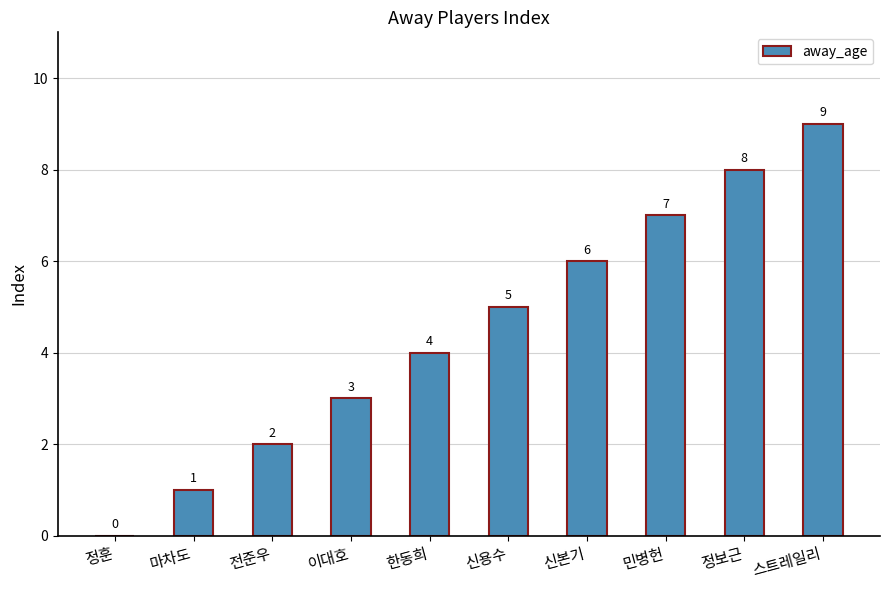

What is the ratio of the value at 마차도 to the value at 이대호?

0.3